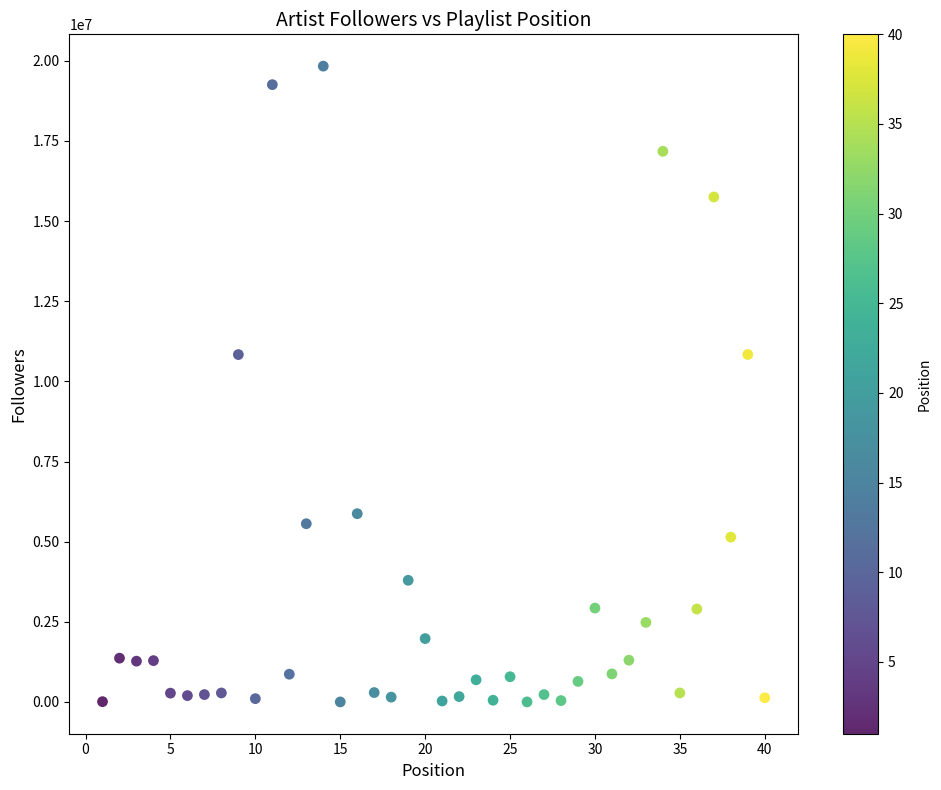

What is the range of X values (max minus min)?

39